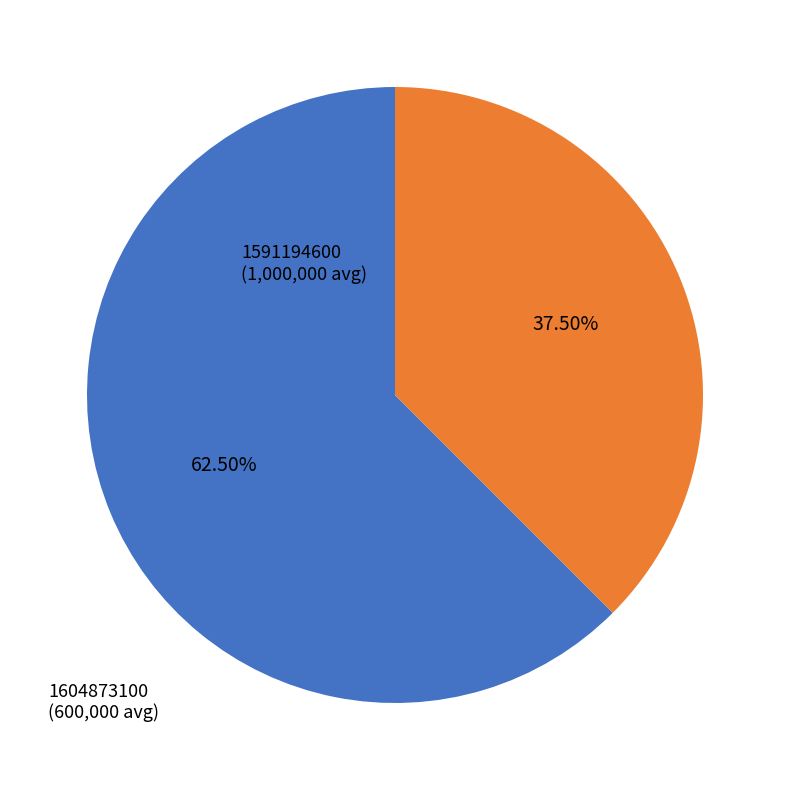

True or false: 1591194600 accounts for 62% of the total.

True